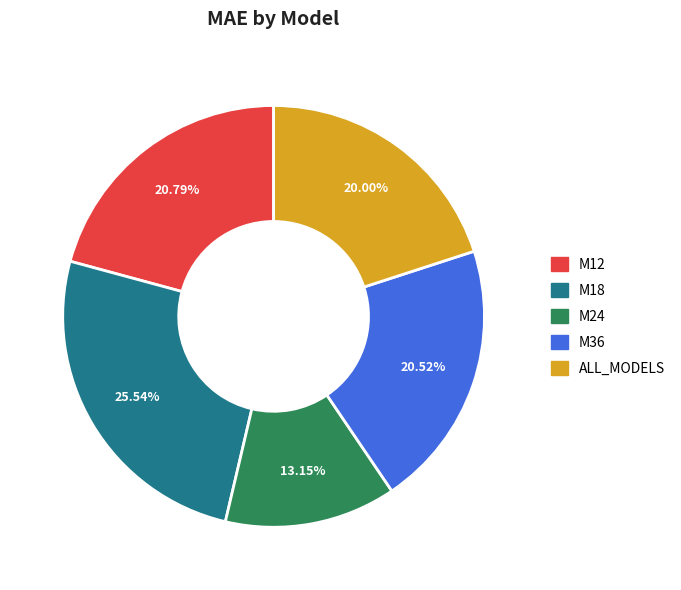

Count the number of slices in the pie.

5